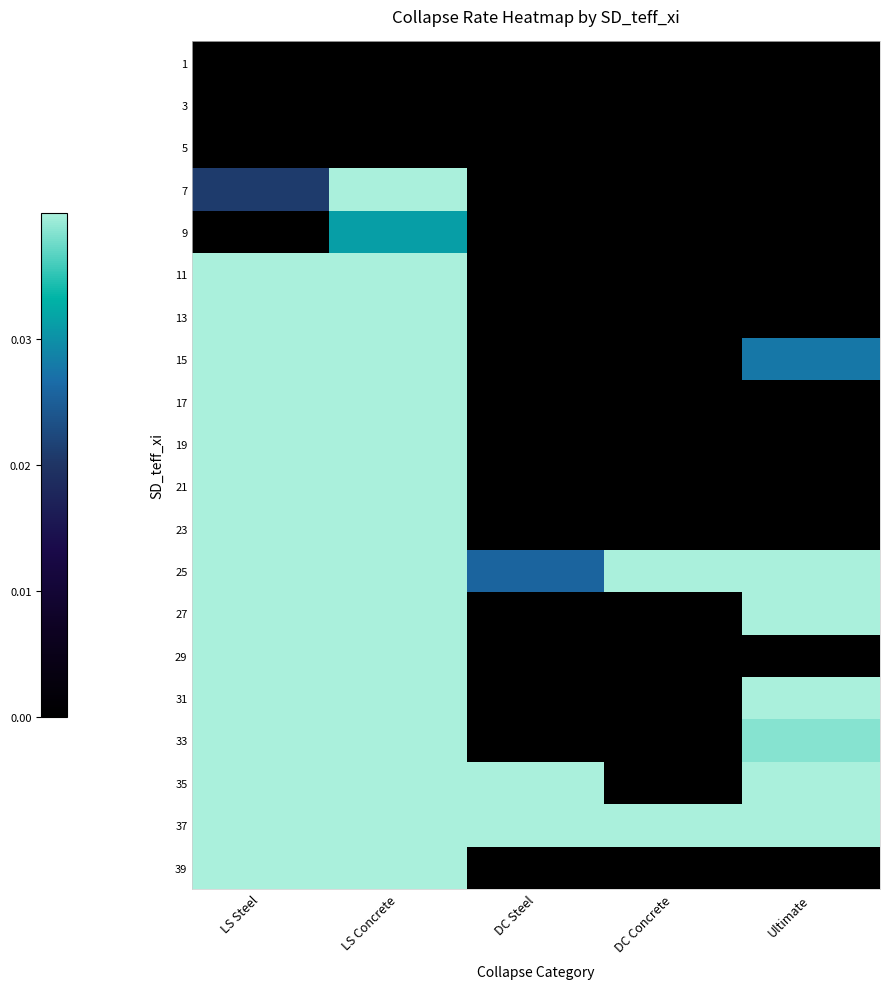

At LS Concrete, list the series in order from smallest to largest.

1, 3, 5, 9, 7, 15, 17, 13, 19, 11, 21, 33, 23, 31, 37, 39, 35, 25, 29, 27